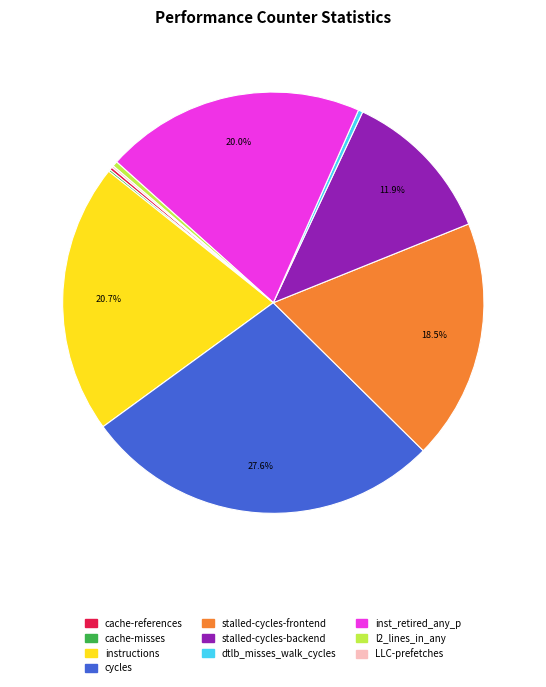

Which category has the biggest portion of the pie?

cycles